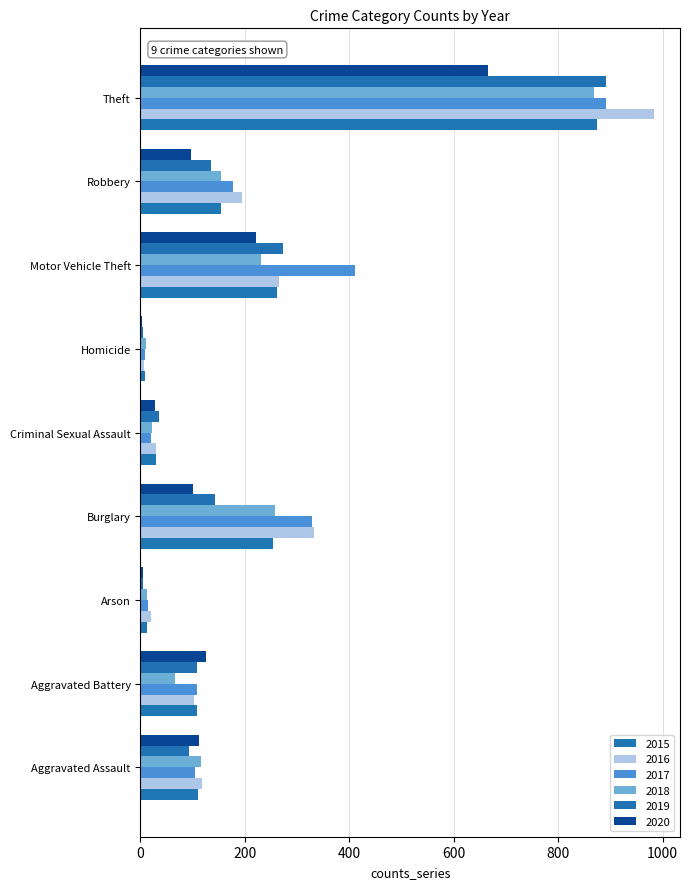

Count the number of categories in the chart.

9